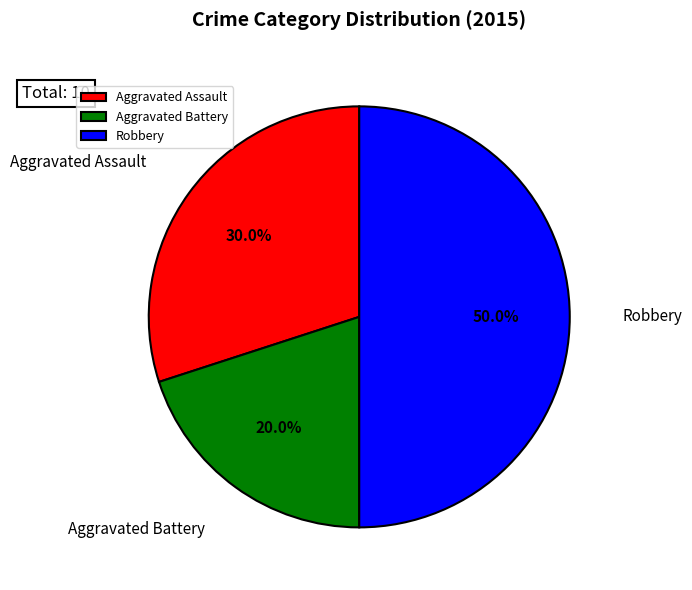

To the nearest percent, what is the average slice percentage?

33%